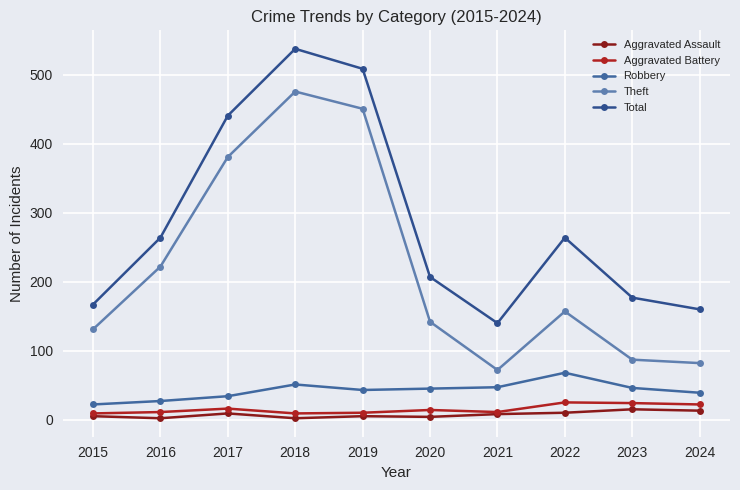

Reading left to right, extract all data points from this chart.

Aggravated Assault: 5	2	9	2	5	4	8	10	15	13
Aggravated Battery: 9	11	16	9	10	14	11	25	24	22
Robbery: 22	27	34	51	43	45	47	68	46	39
Theft: 131	222	381	476	451	142	72	157	87	82
Total: 167	264	441	538	509	207	140	264	177	160